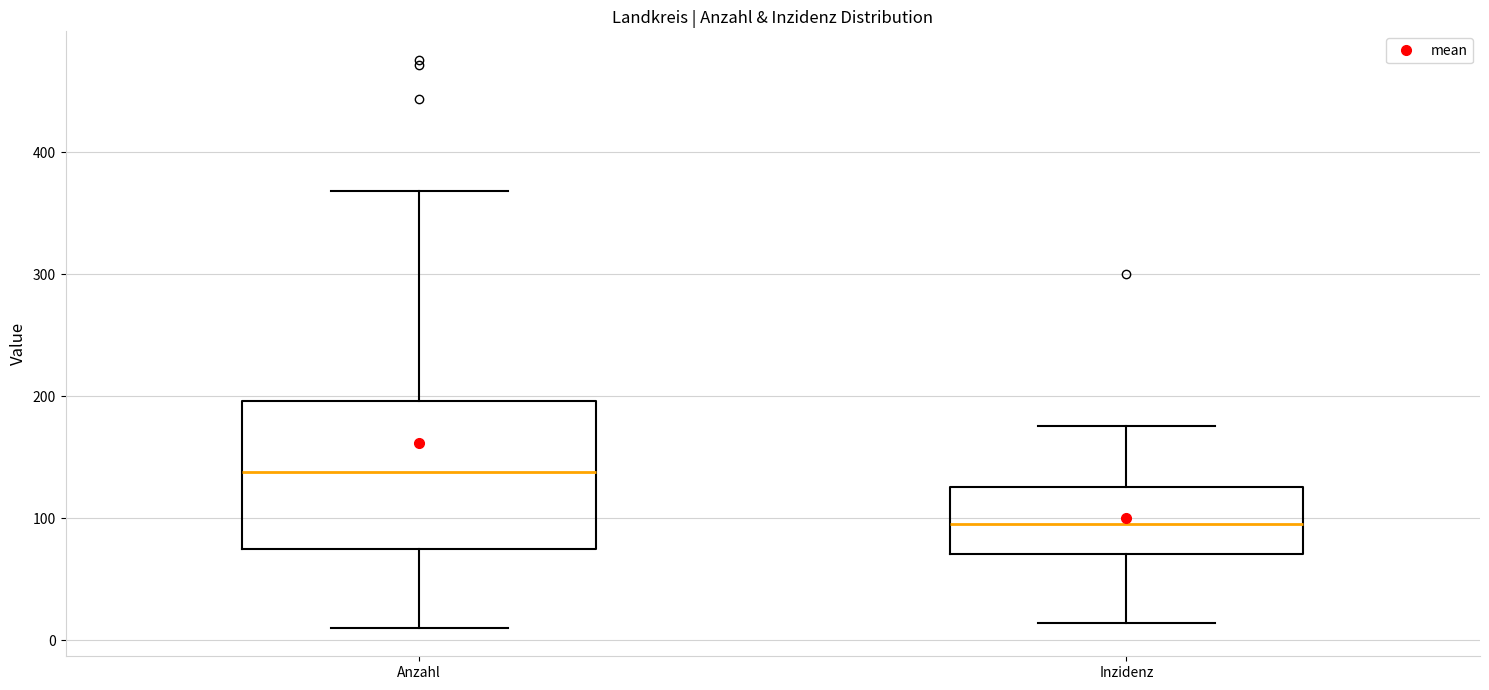

Which box's median line is the lowest?

Inzidenz